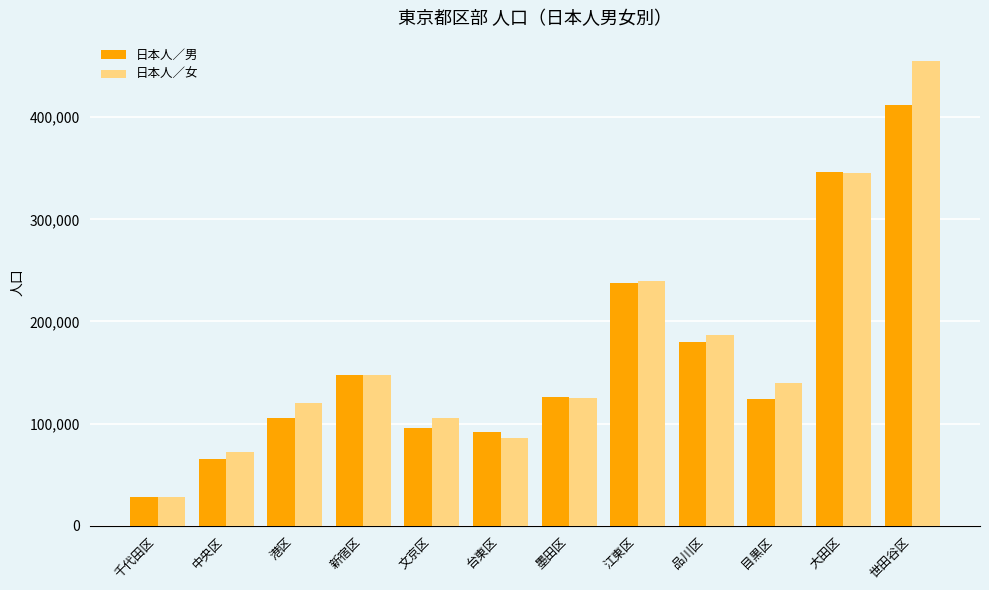

What is the difference between the 日本人／女 values at 品川区 and 台東区?

100562